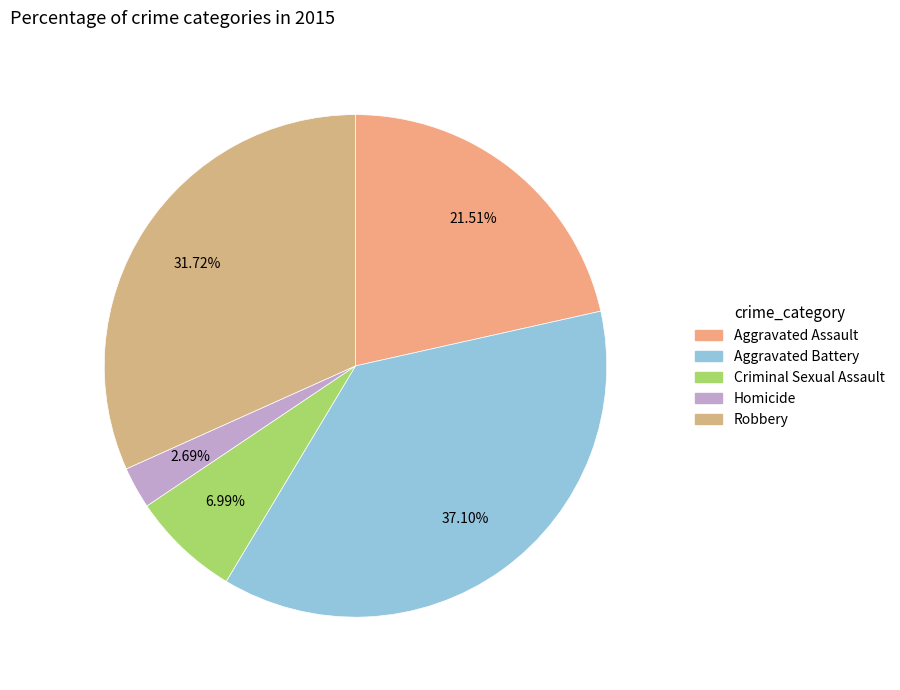

Between Aggravated Assault and Aggravated Battery, which is larger?

Aggravated Battery